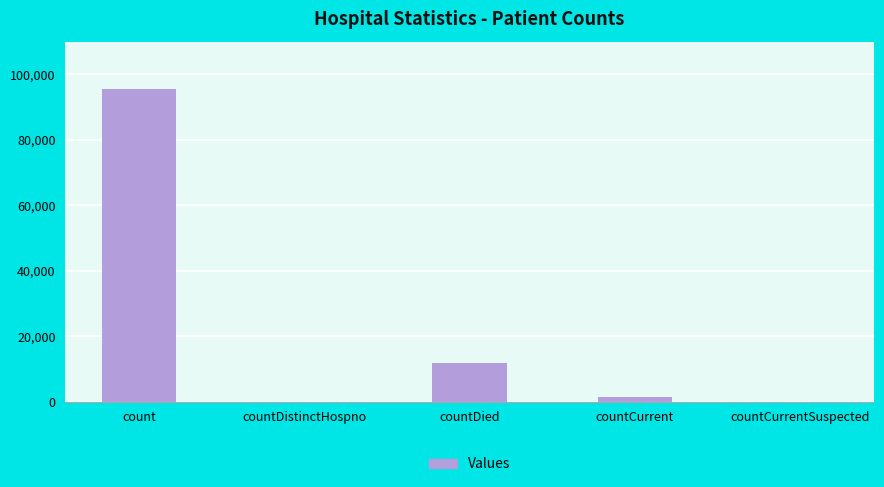

At which label is the value closest to 47730?

countDied